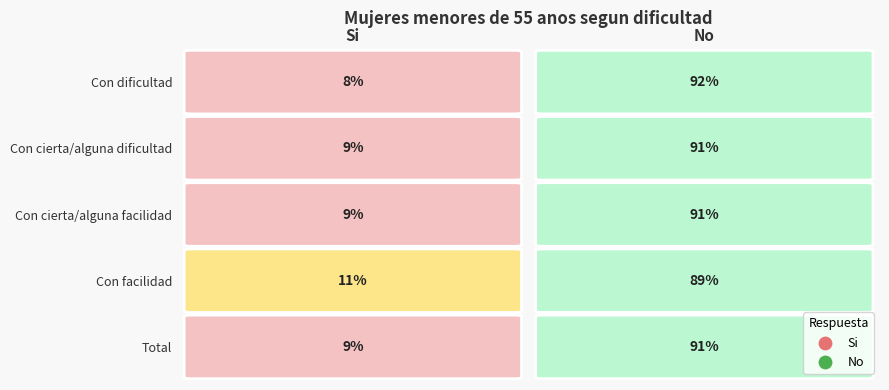

Which series has the widest spread of values?

Con dificultad